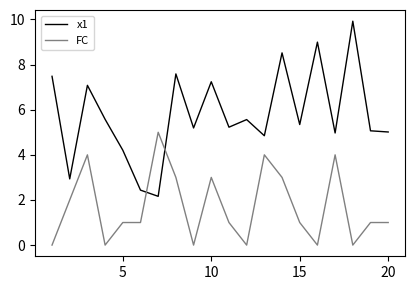

Which series has the largest total across all categories?

x1